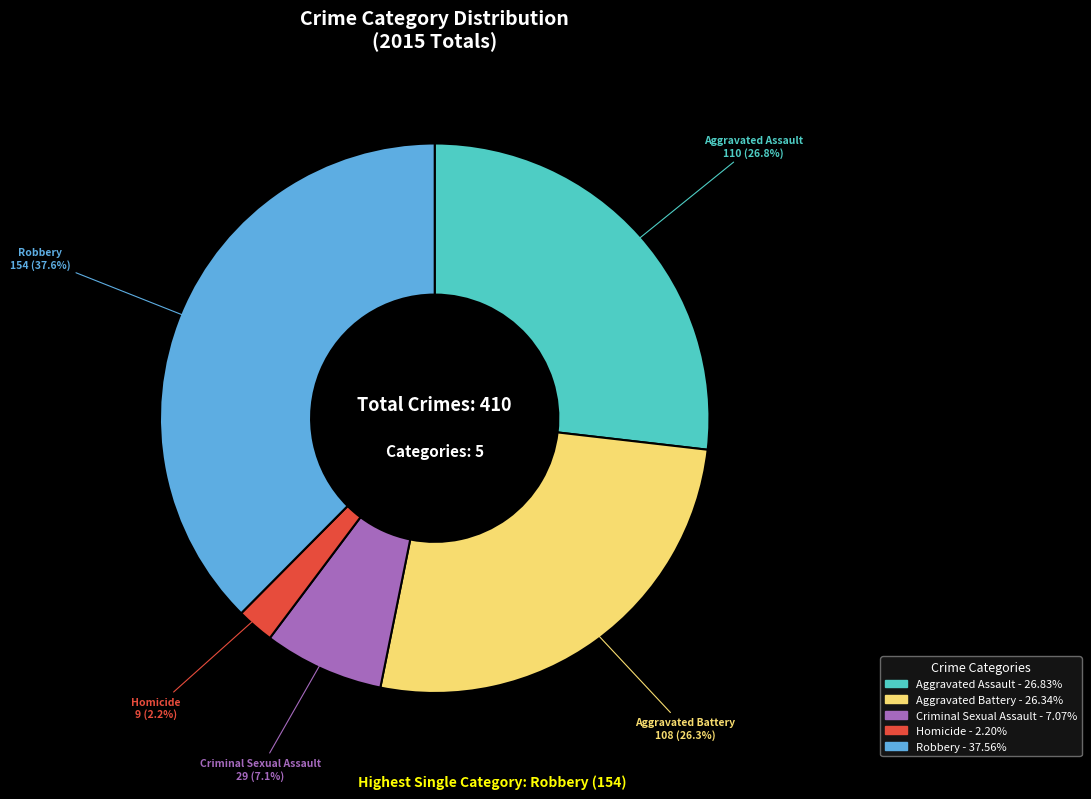

Is there any slice that represents more than half of the pie?

No